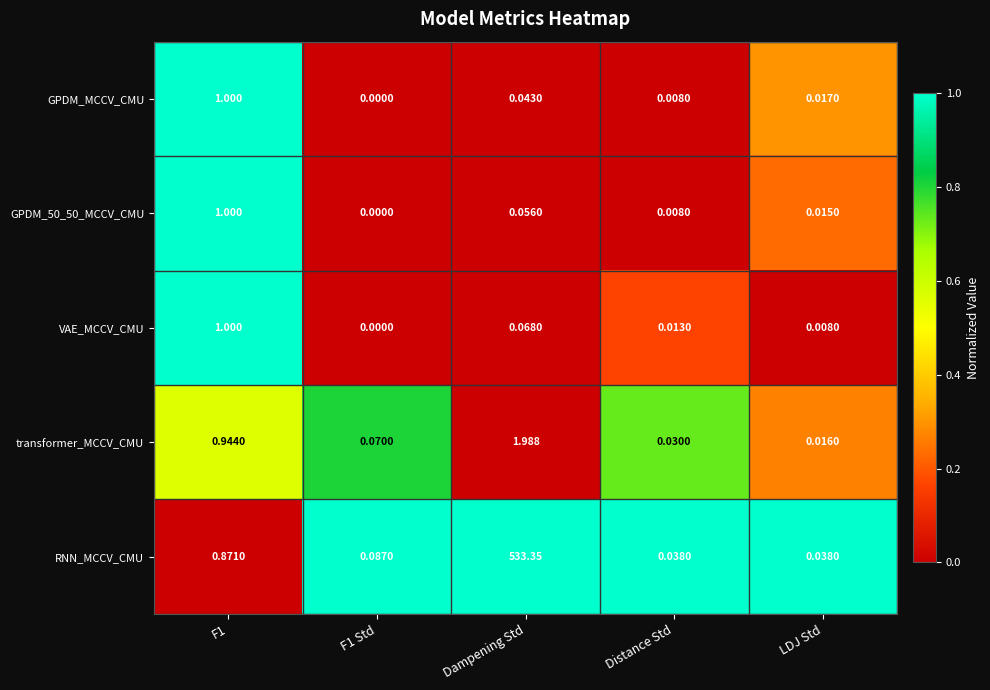

At which category is the sum across all series the highest?

Dampening Std